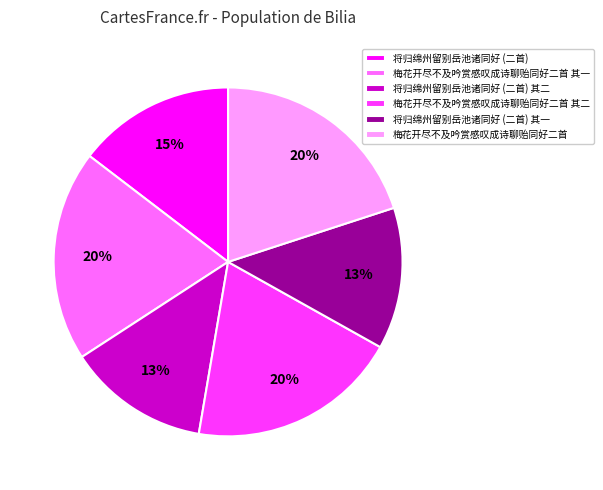

Count the number of slices in the pie.

6